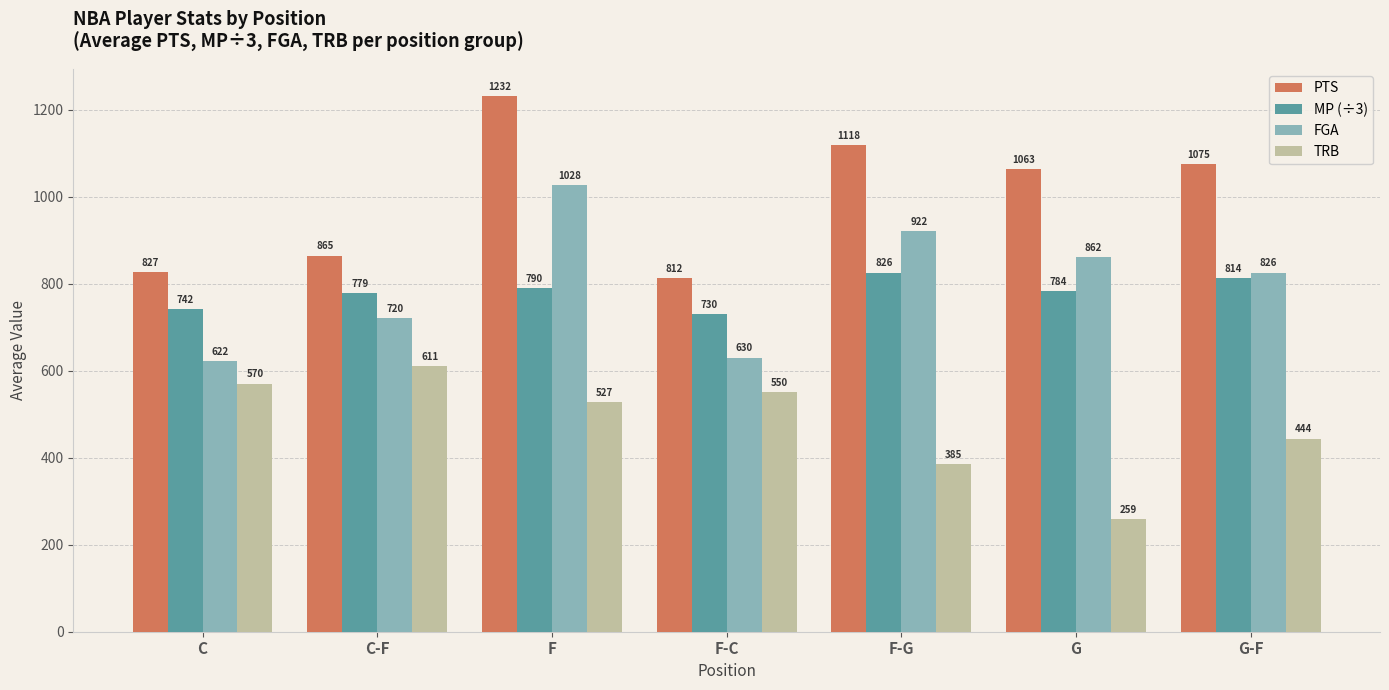

What is the maximum value shown in the chart?

1232.5